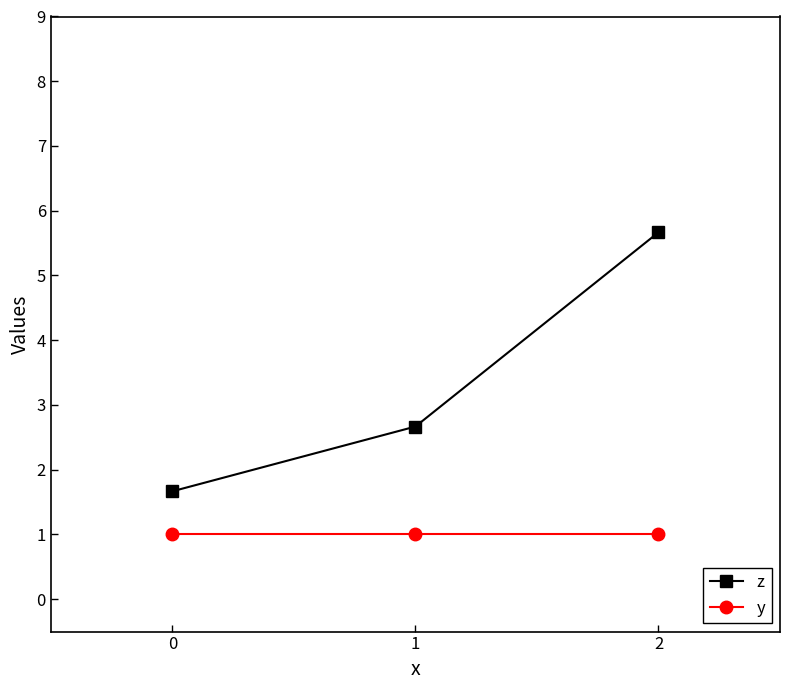

What is the total value across all series at 2?

6.7